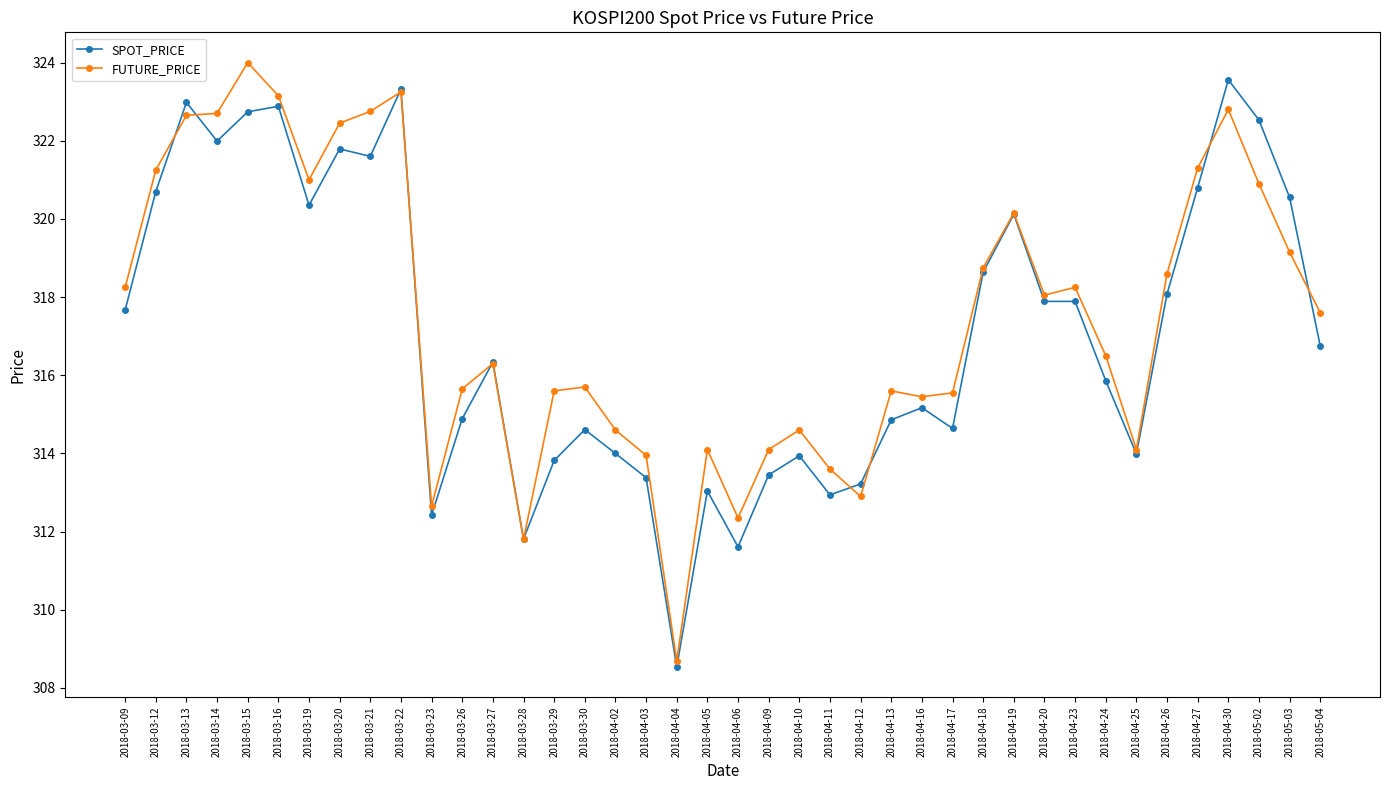

At which category does the chart reach its peak across all series?

2018-03-15